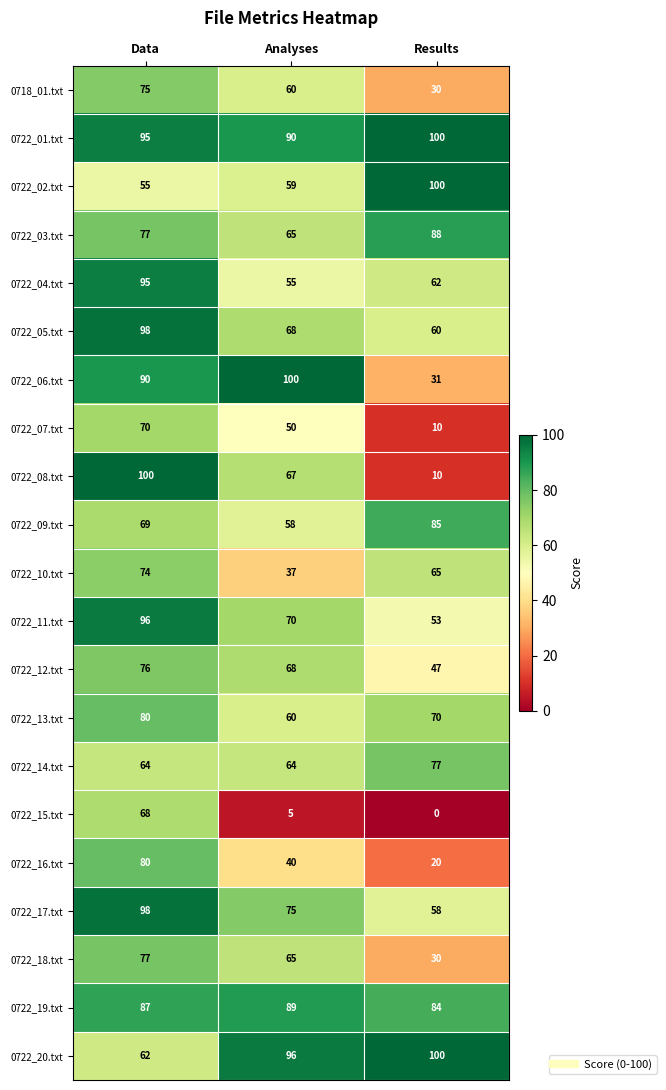

The 0722_02.txt series shows 161 at Results. True or false?

False